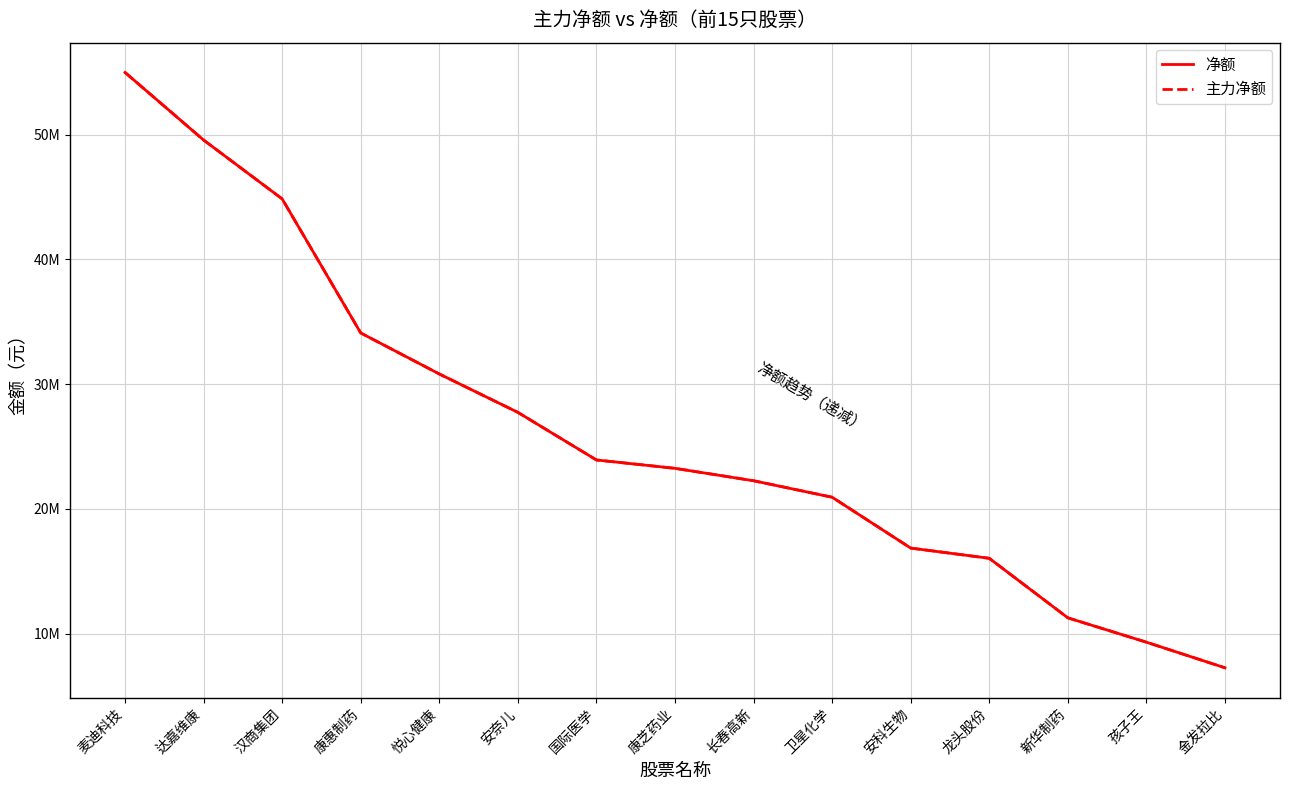

True or false: 主力净额 has a value of 23925027 at 国际医学.

True